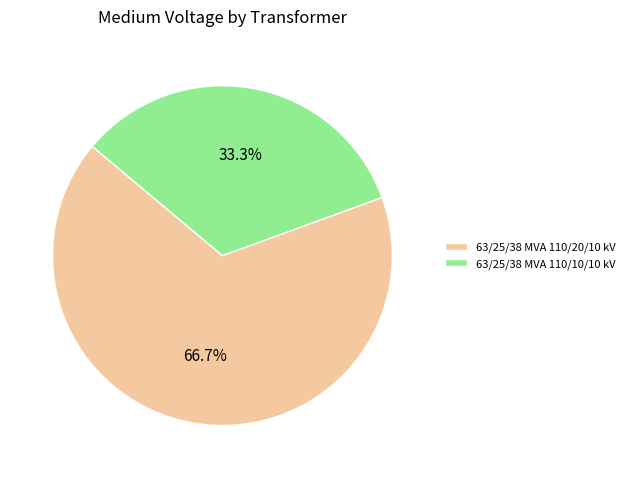

Rank the categories by value from lowest to highest.

63/25/38 MVA 110/10/10 kV, 63/25/38 MVA 110/20/10 kV